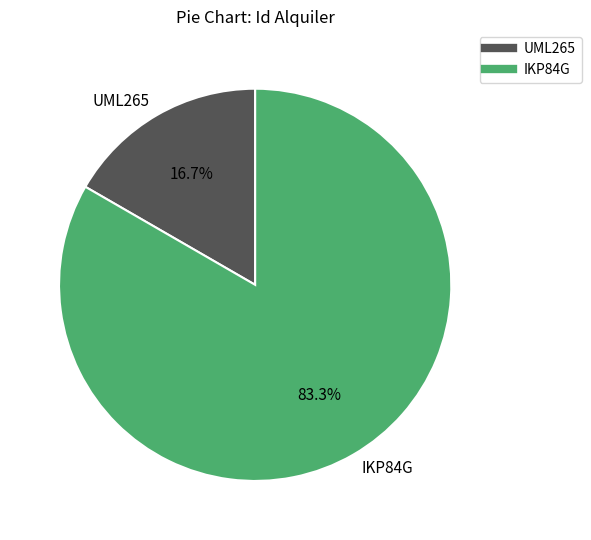

Combined, what portion of the pie is UML265 and IKP84G?

100.0%